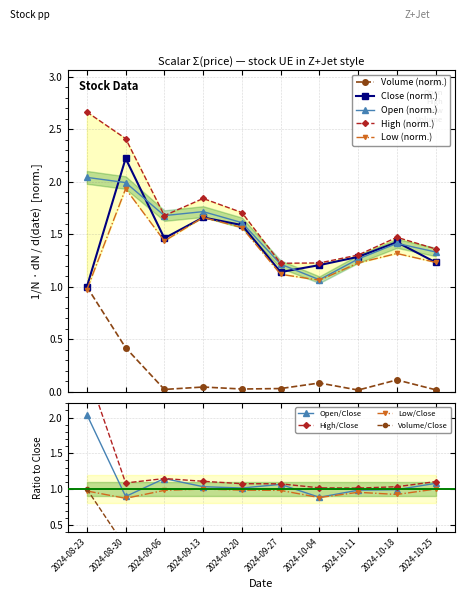

What is the label of the 10th point from the right?

2024-08-23